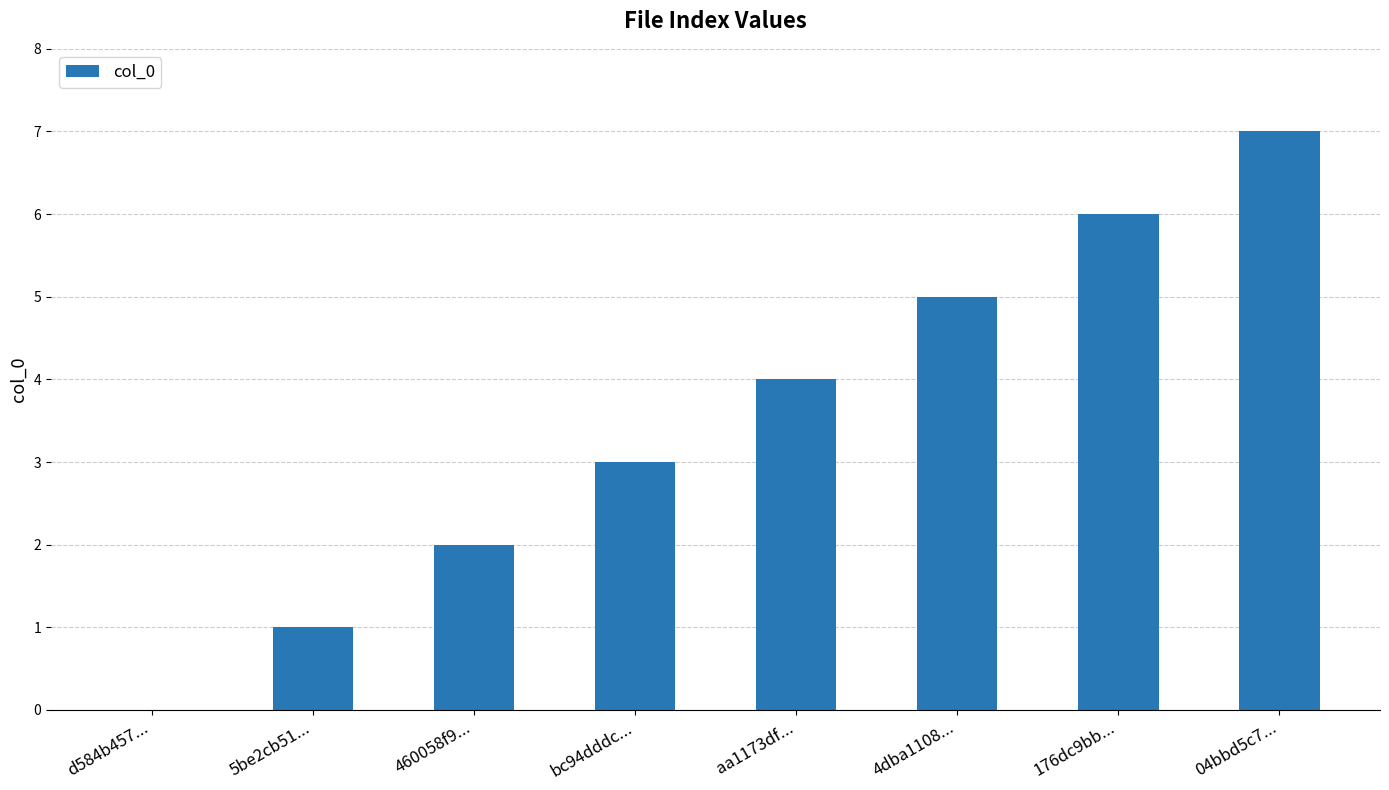

Reading left to right, transcribe all the data shown in this chart.

d584b457...=0	5be2cb51...=1	460058f9...=2	bc94dddc...=3	aa1173df...=4	4dba1108...=5	176dc9bb...=6	04bbd5c7...=7